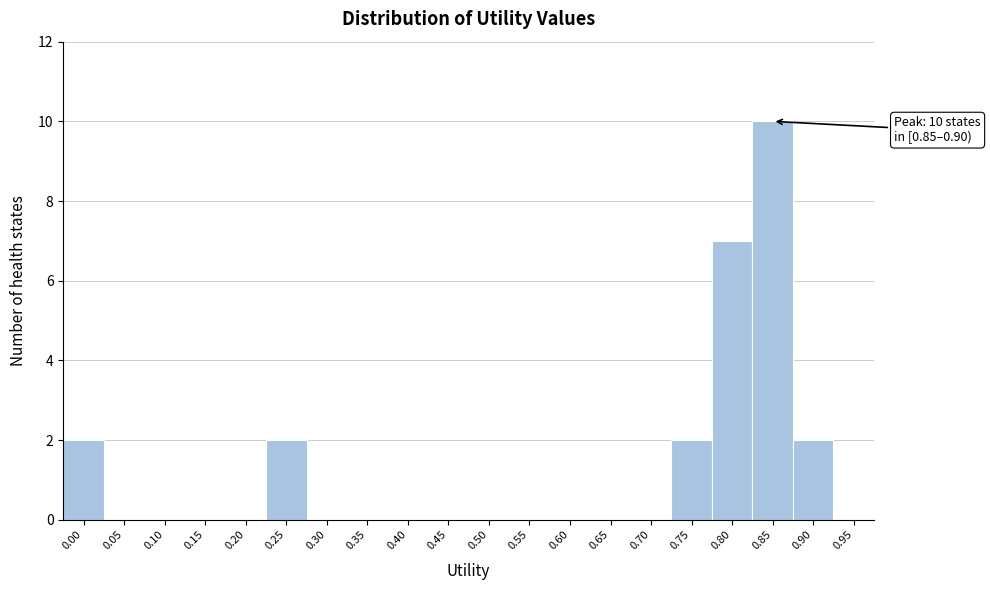

Reading left to right, what are all the values shown in this chart?

0.00=2	0.05=0	0.10=0	0.15=0	0.20=0	0.25=2	0.30=0	0.35=0	0.40=0	0.45=0	0.50=0	0.55=0	0.60=0	0.65=0	0.70=0	0.75=2	0.80=7	0.85=10	0.90=2	0.95=0